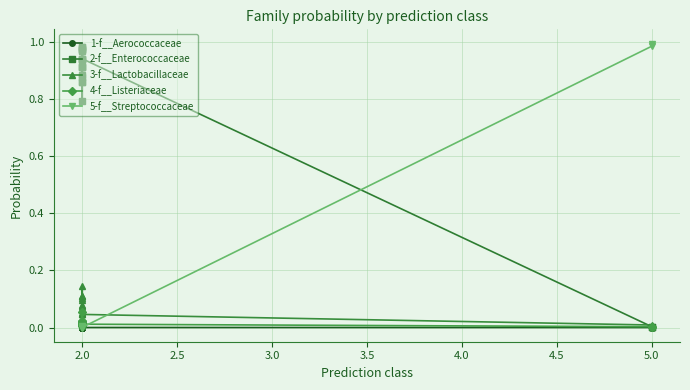

What are all the series names shown in the legend?

1-f__Aerococcaceae, 2-f__Enterococcaceae, 3-f__Lactobacillaceae, 4-f__Listeriaceae, 5-f__Streptococcaceae